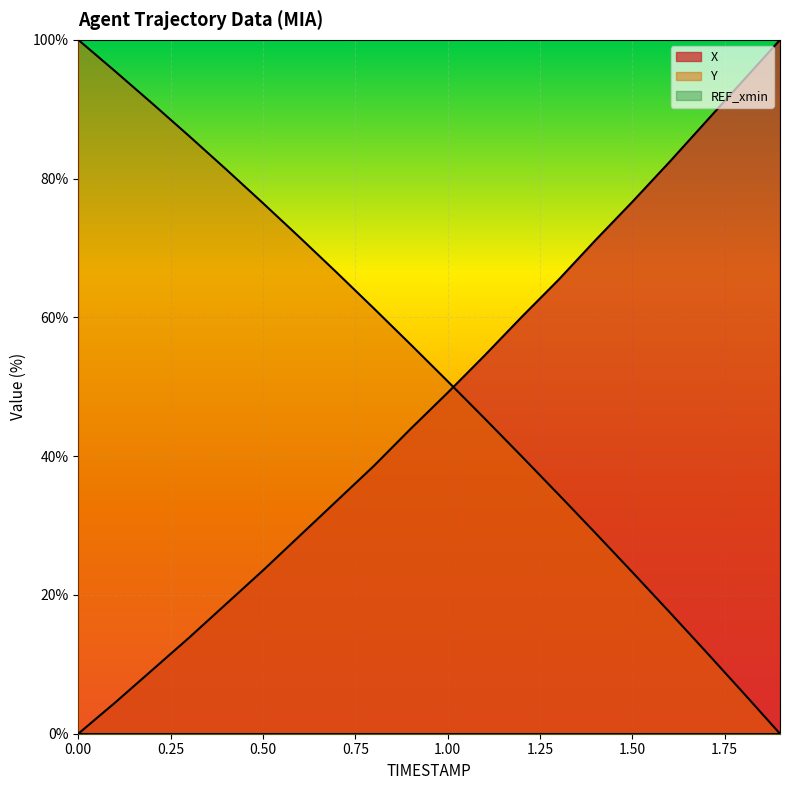

What position from the right is 0.6?

14